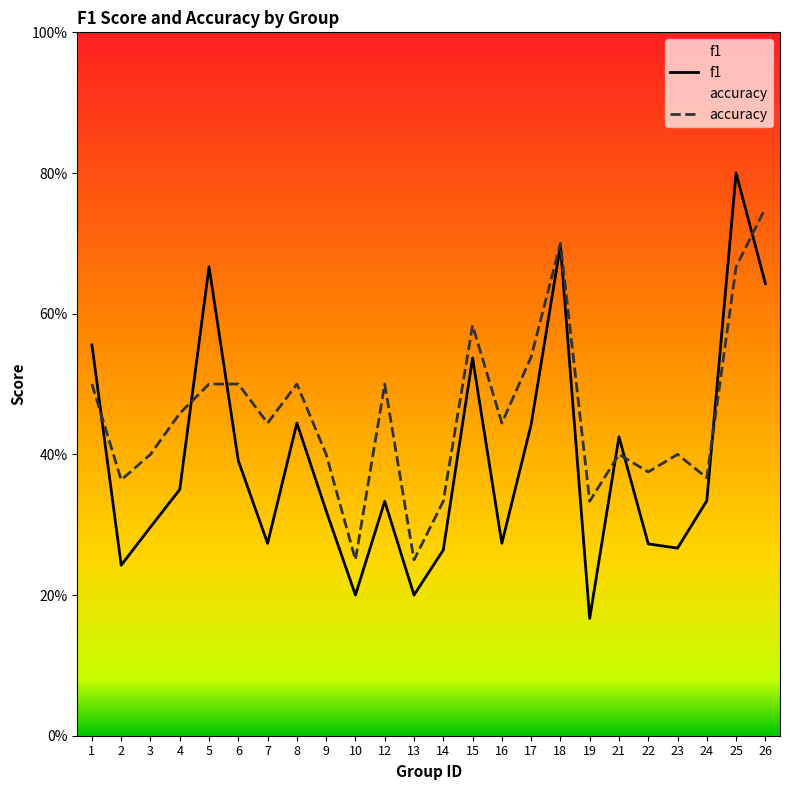

The accuracy series shows 0.7 at 23. True or false?

False